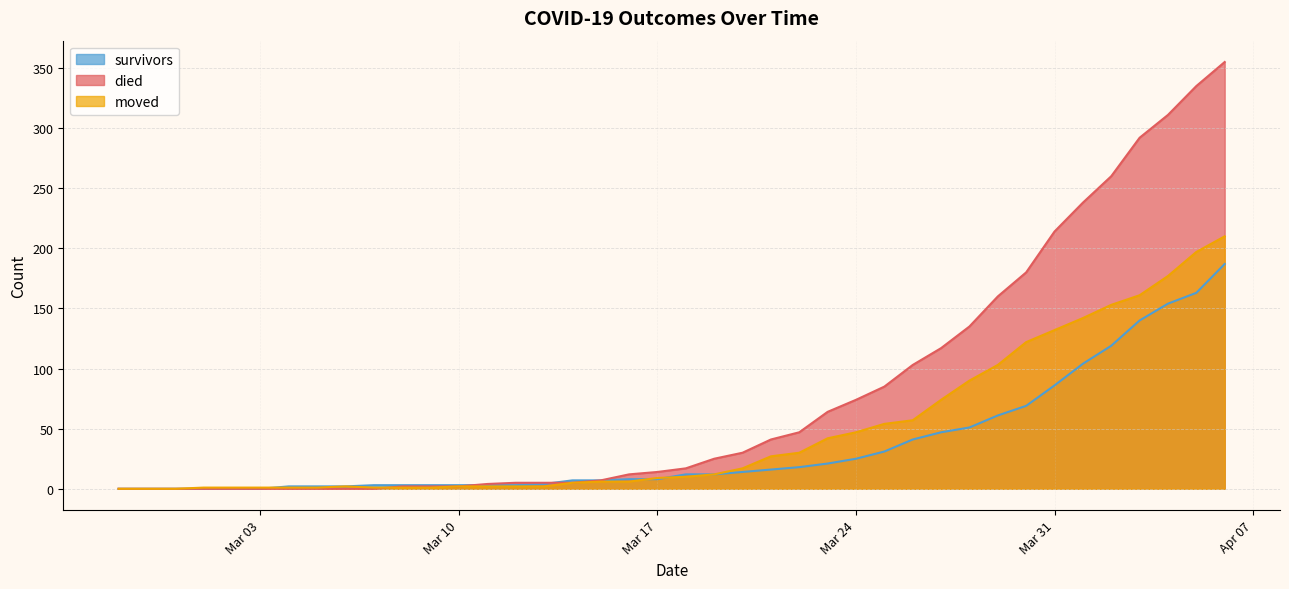

How many distinct data groups are displayed?

3